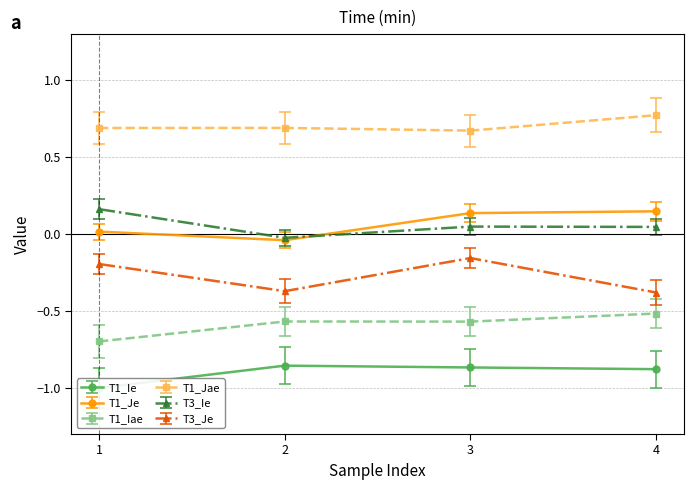

Is it true that T3_Je equals -0.1 at 4?

False